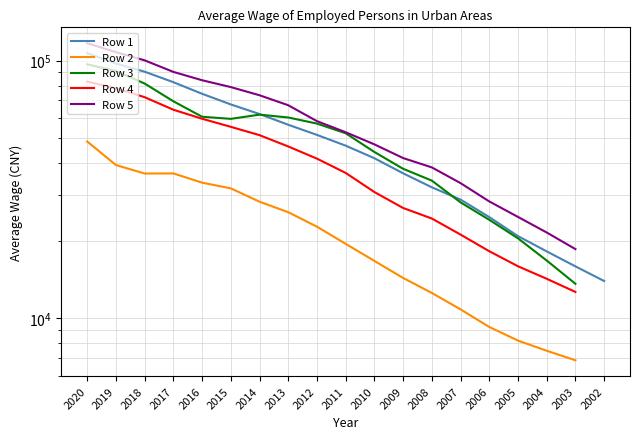

Is this an area chart (filled region under the line)?

No